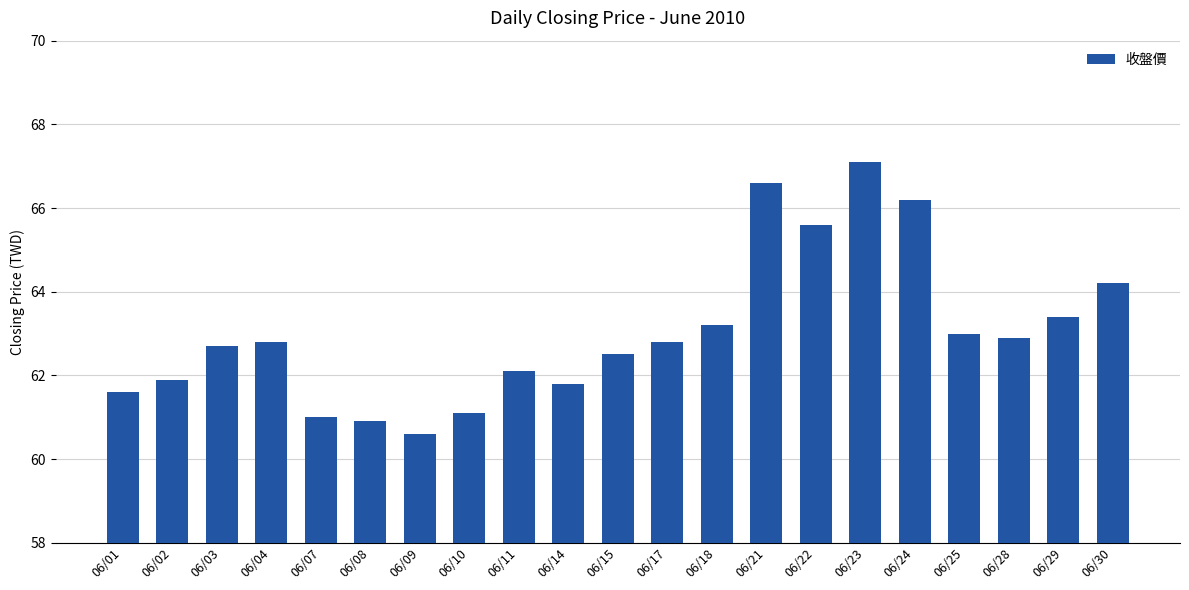

True or false: the data shows 62.8 at 06/17.

True